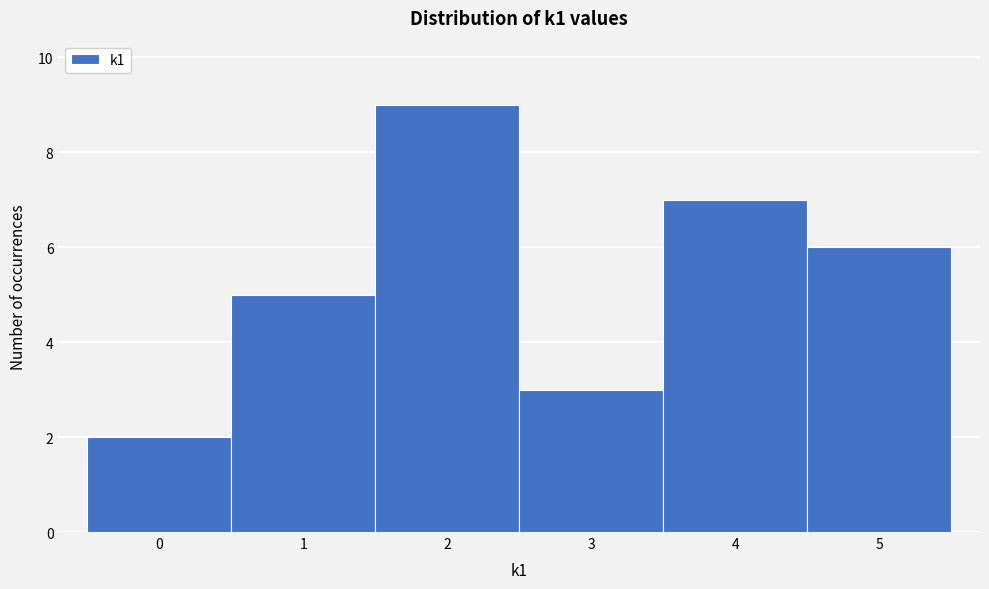

Reading left to right, transcribe this chart: for each bar, give the range it covers on the x-axis and its height. The values are not printed on the chart, so give them approximately, as read against the axis.

-0.5 to 0.5: 2
0.5 to 1.5: 5
1.5 to 2.5: 9
2.5 to 3.5: 3
3.5 to 4.5: 7
4.5 to 5.5: 6